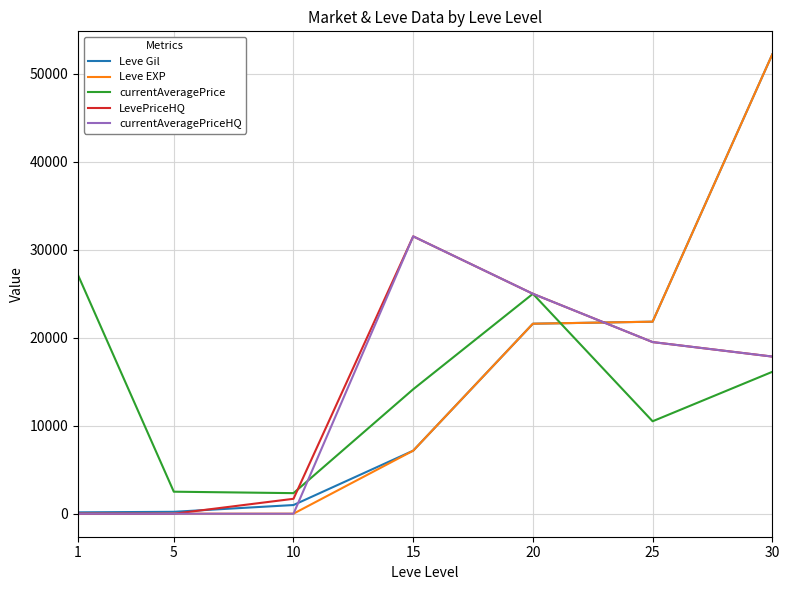

What is the maximum value for currentAveragePrice?

27128.0